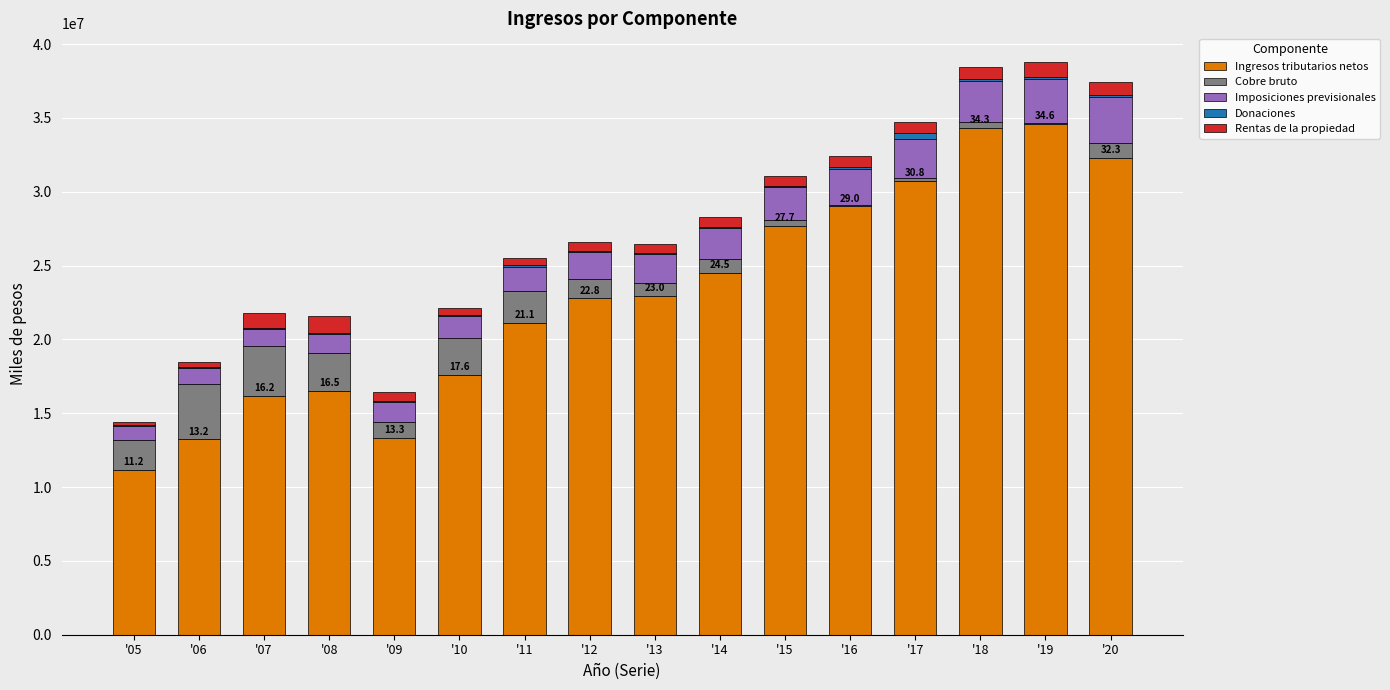

Which series has the largest total across all categories?

Ingresos tributarios netos